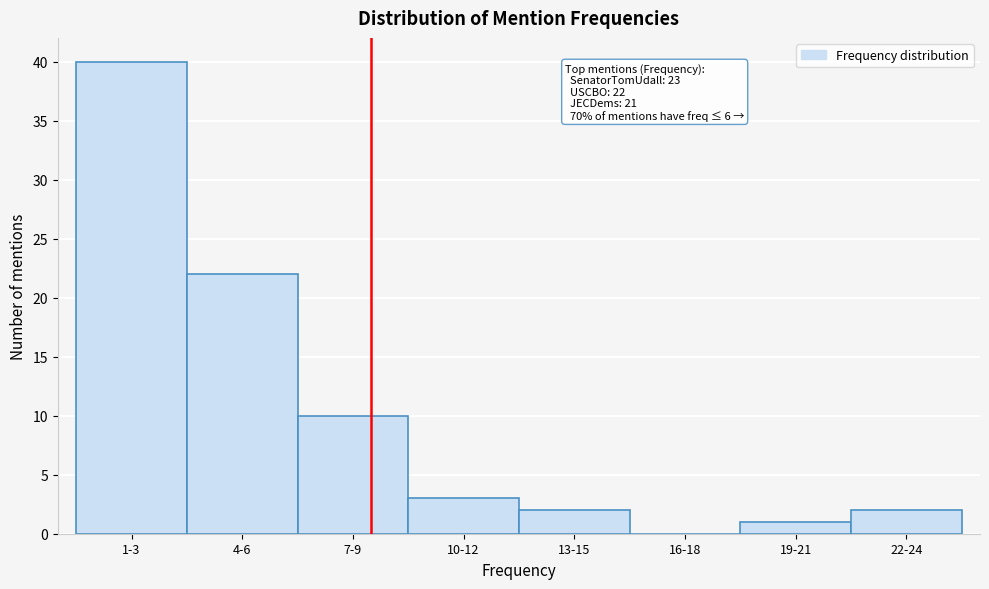

Reading left to right, extract all data points from this chart.

1-3=40	4-6=22	7-9=10	10-12=3	13-15=2	16-18=0	19-21=1	22-24=2